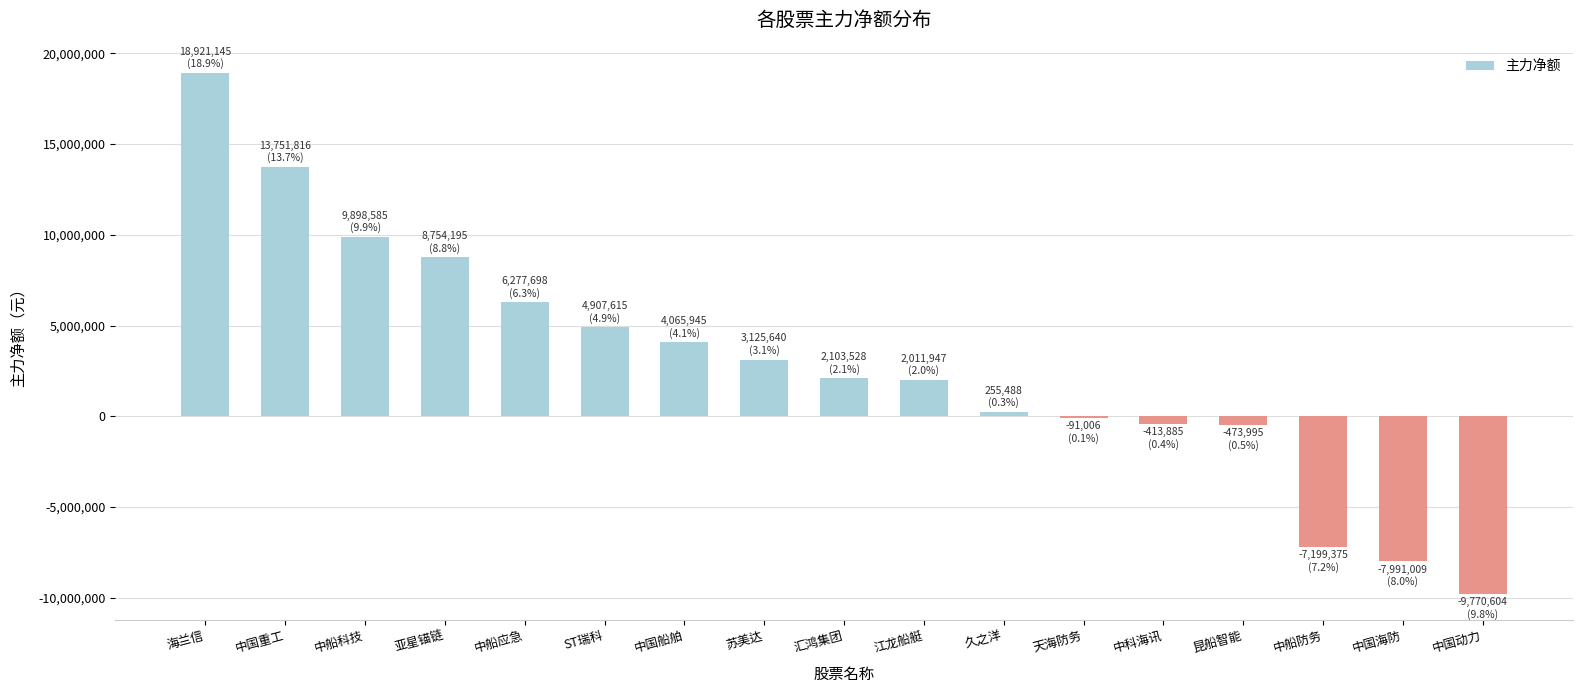

What is the maximum value shown in the chart?

18921145